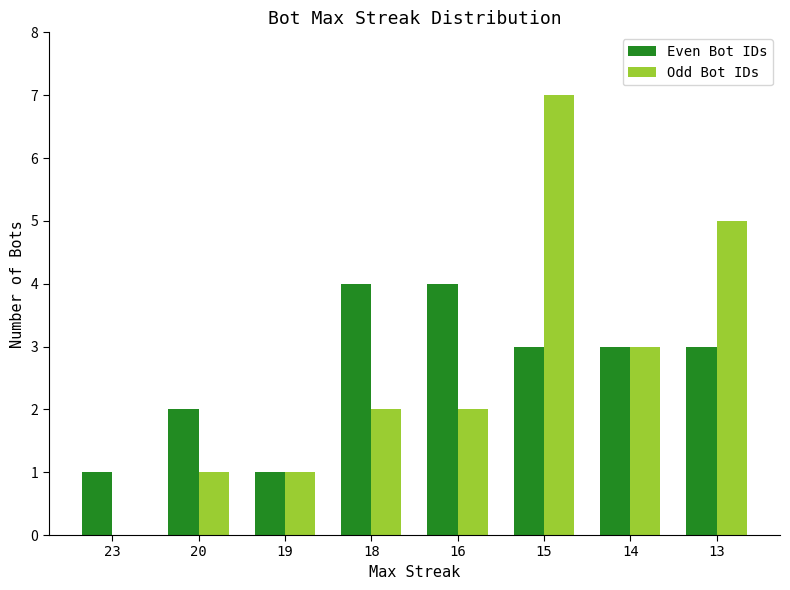

What is the difference between the Odd Bot IDs values at 13 and 23?

5